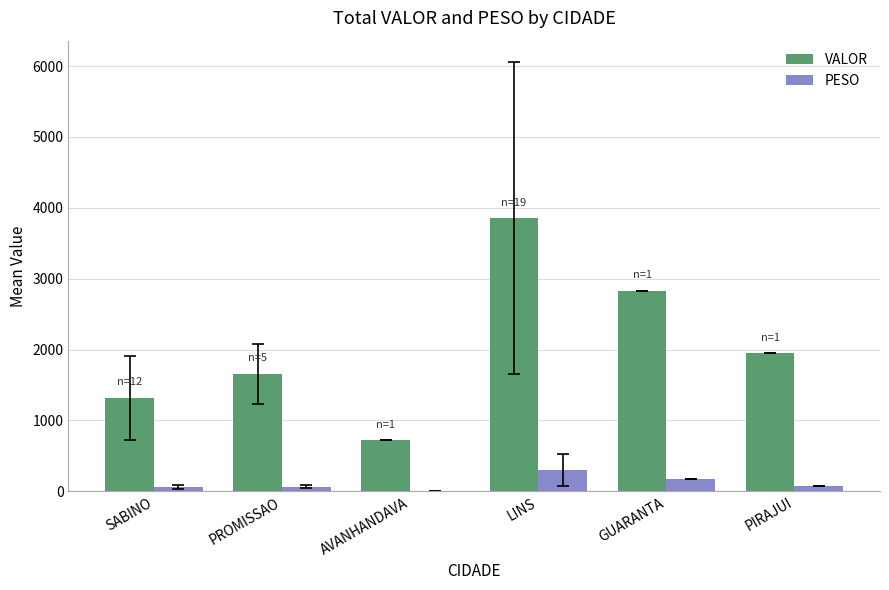

At which category does the chart reach its peak across all series?

LINS